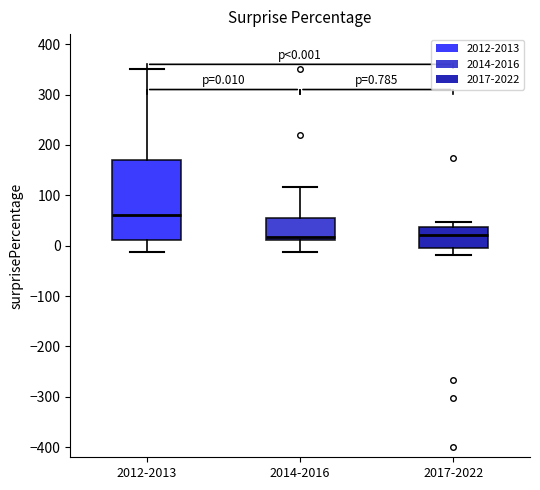

Which box is the tallest, from its lower edge to its upper edge?

2012-2013